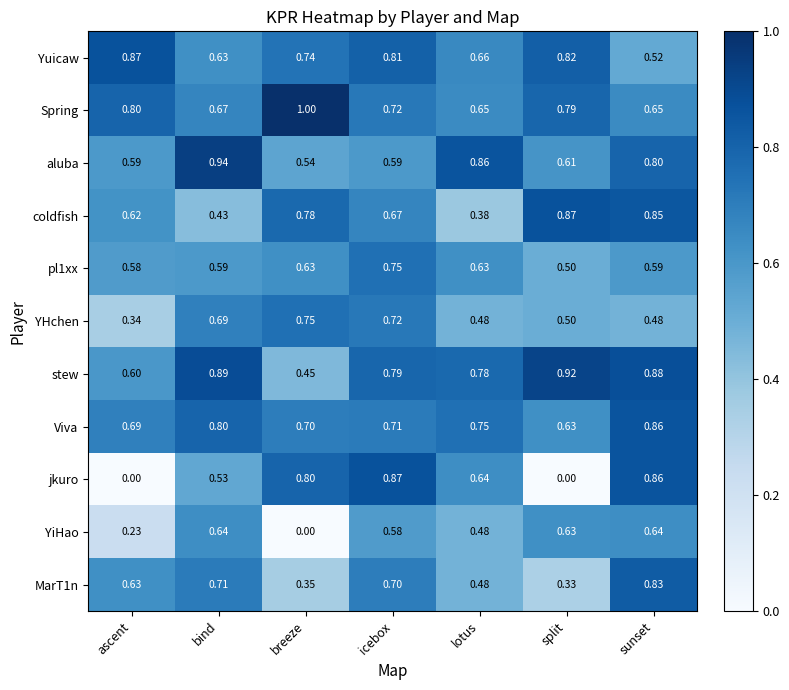

Which series has the largest total across all categories?

stew